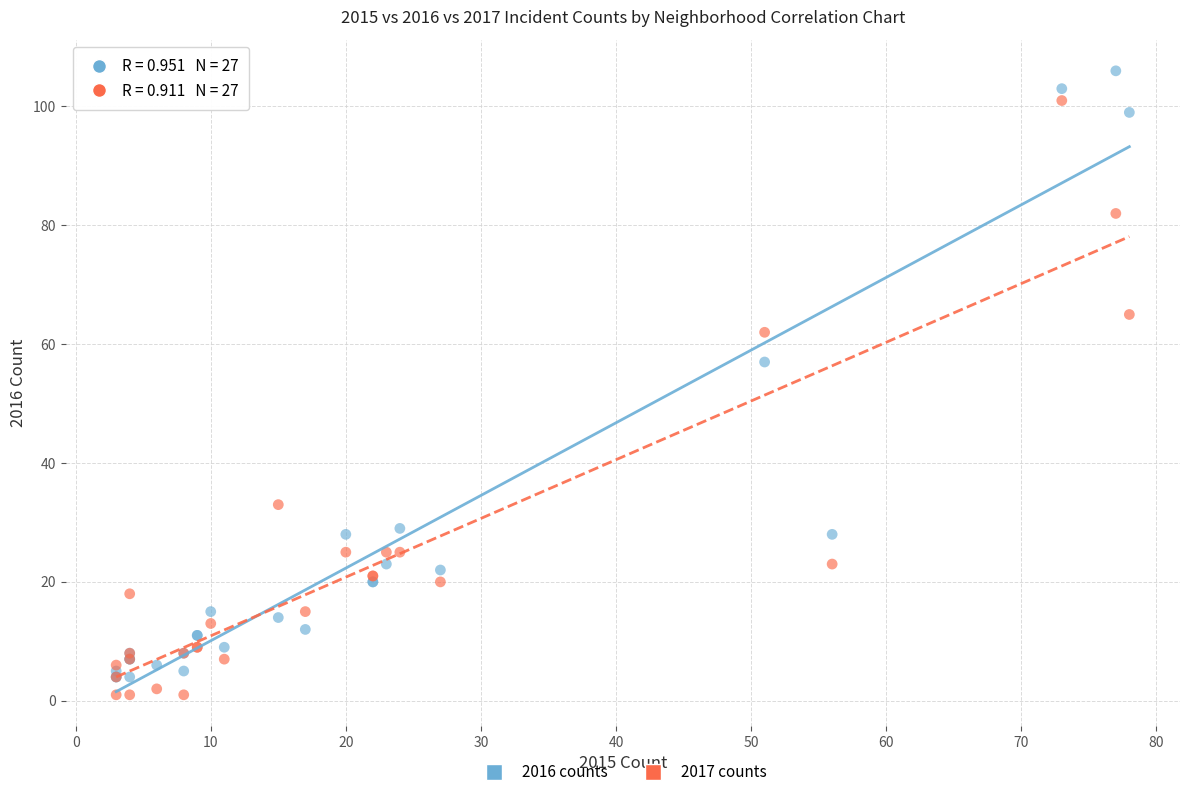

Across all series, what Y value is closest to 53?

57